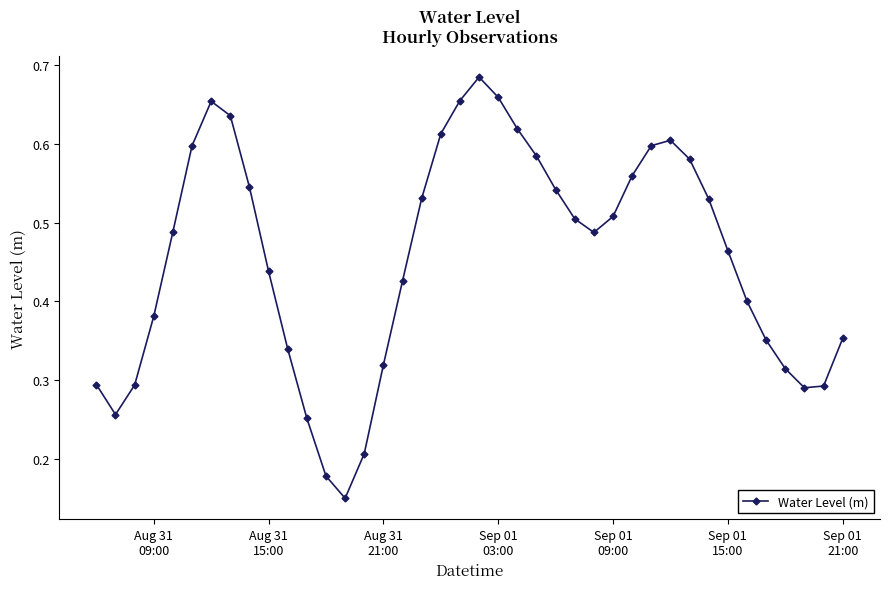

How many values are between 0 and 1?

40